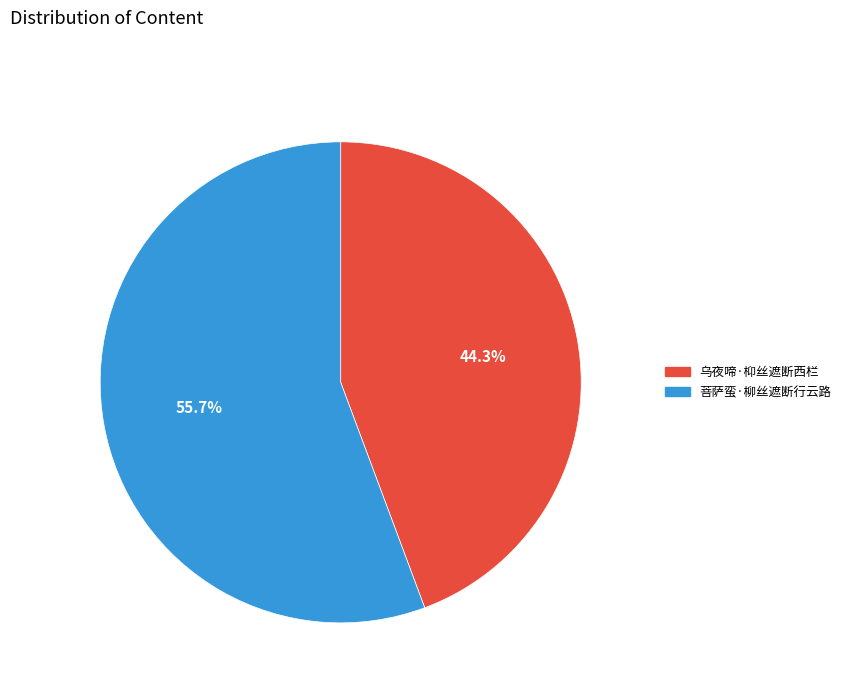

Count the number of slices in the pie.

2